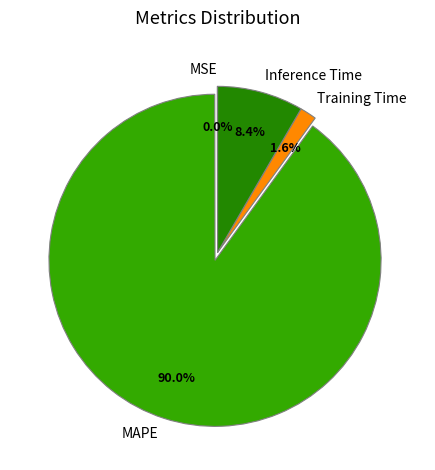

Which has a higher value, Inference Time or MAPE?

MAPE